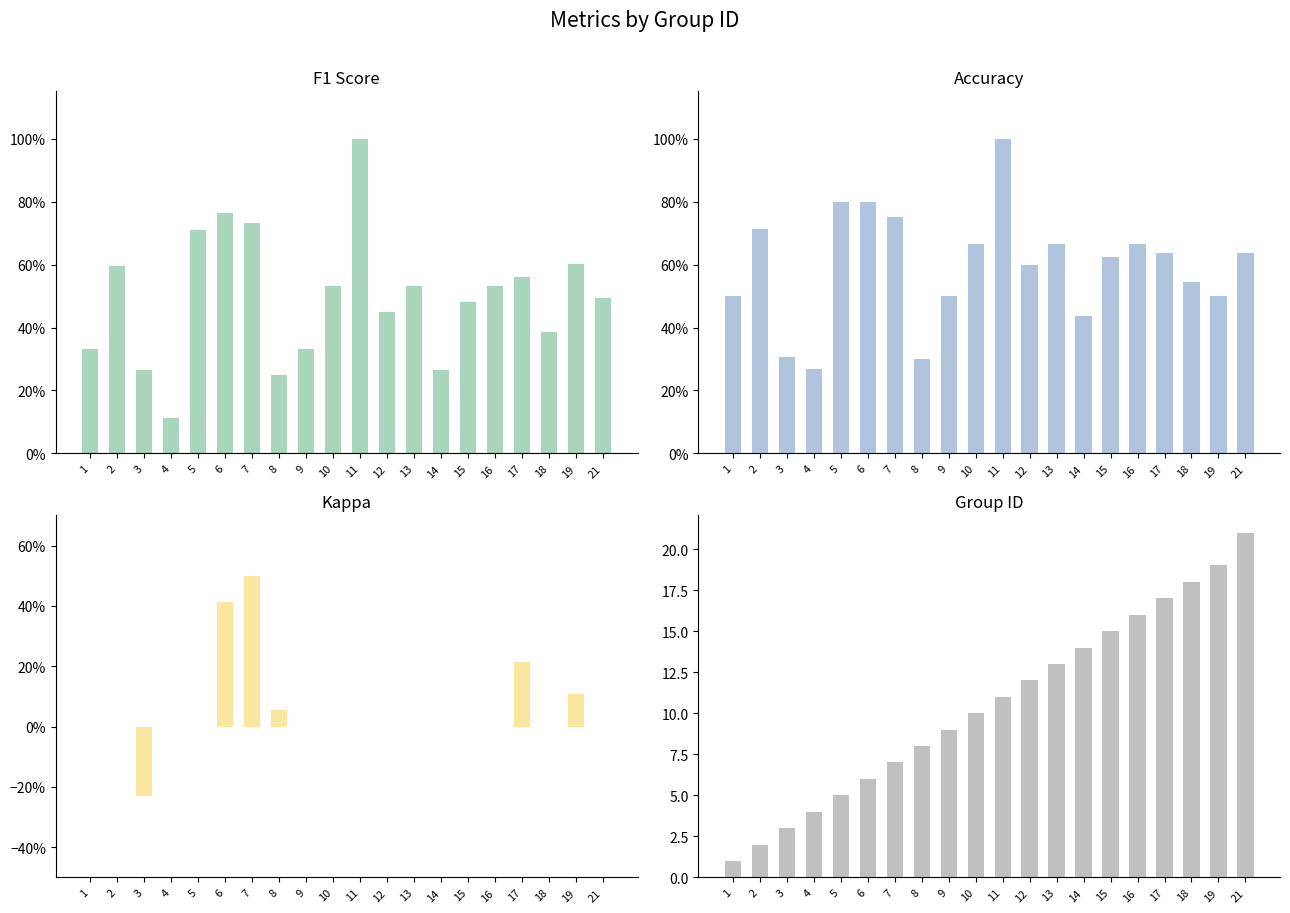

How many groups of bars are there?

20